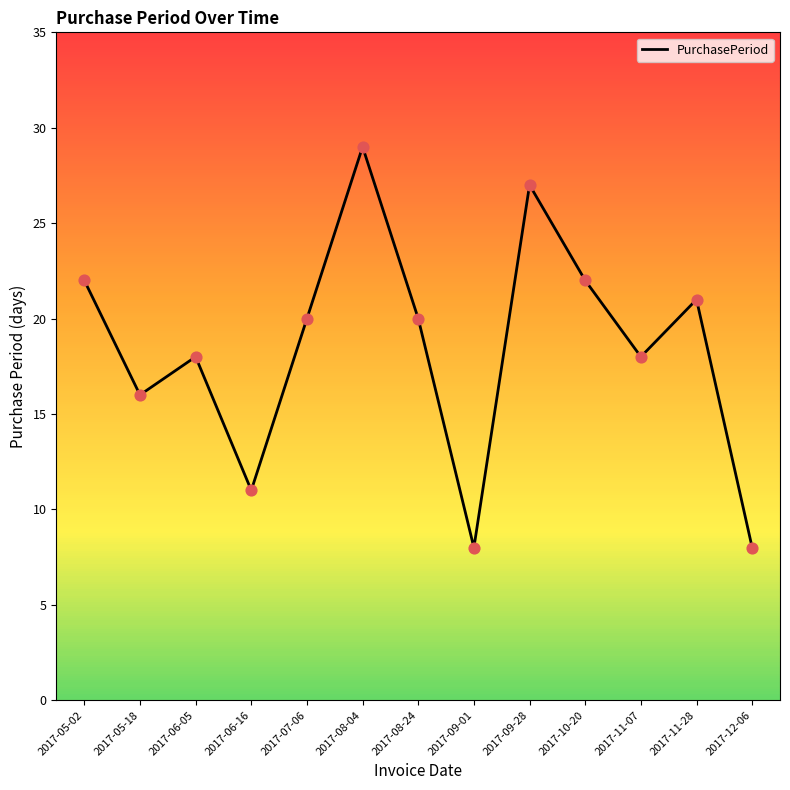

What is the change in value from 2017-09-28 to 2017-11-28?

-6